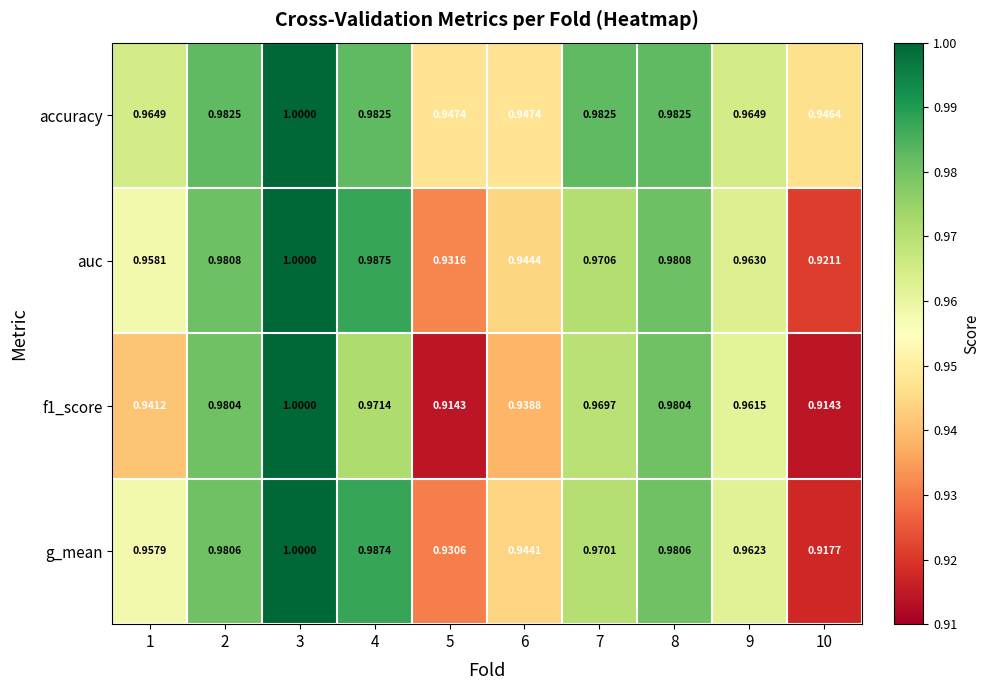

Is the value of accuracy at 5 greater than the value of g_mean at 5?

Yes